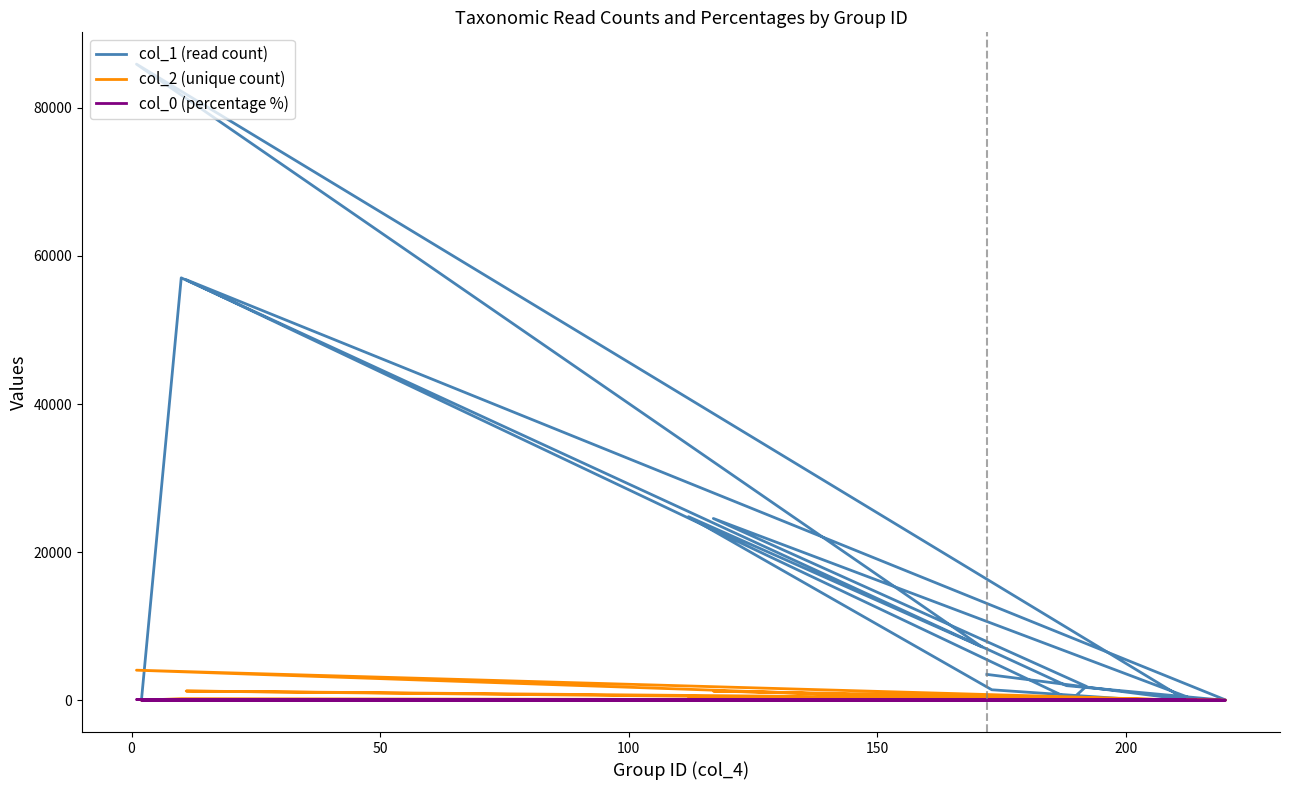

What is the maximum value shown in the chart?

85903.0